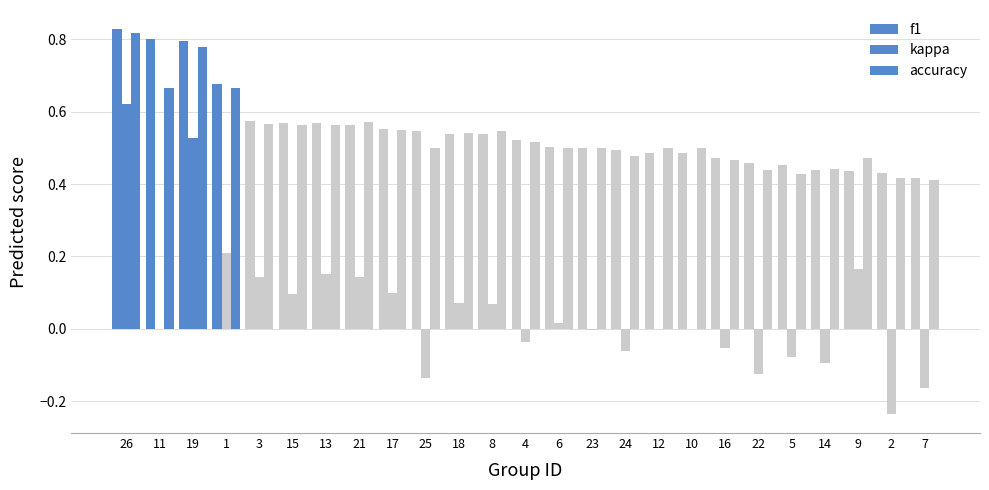

Which series has the largest total across all categories?

f1